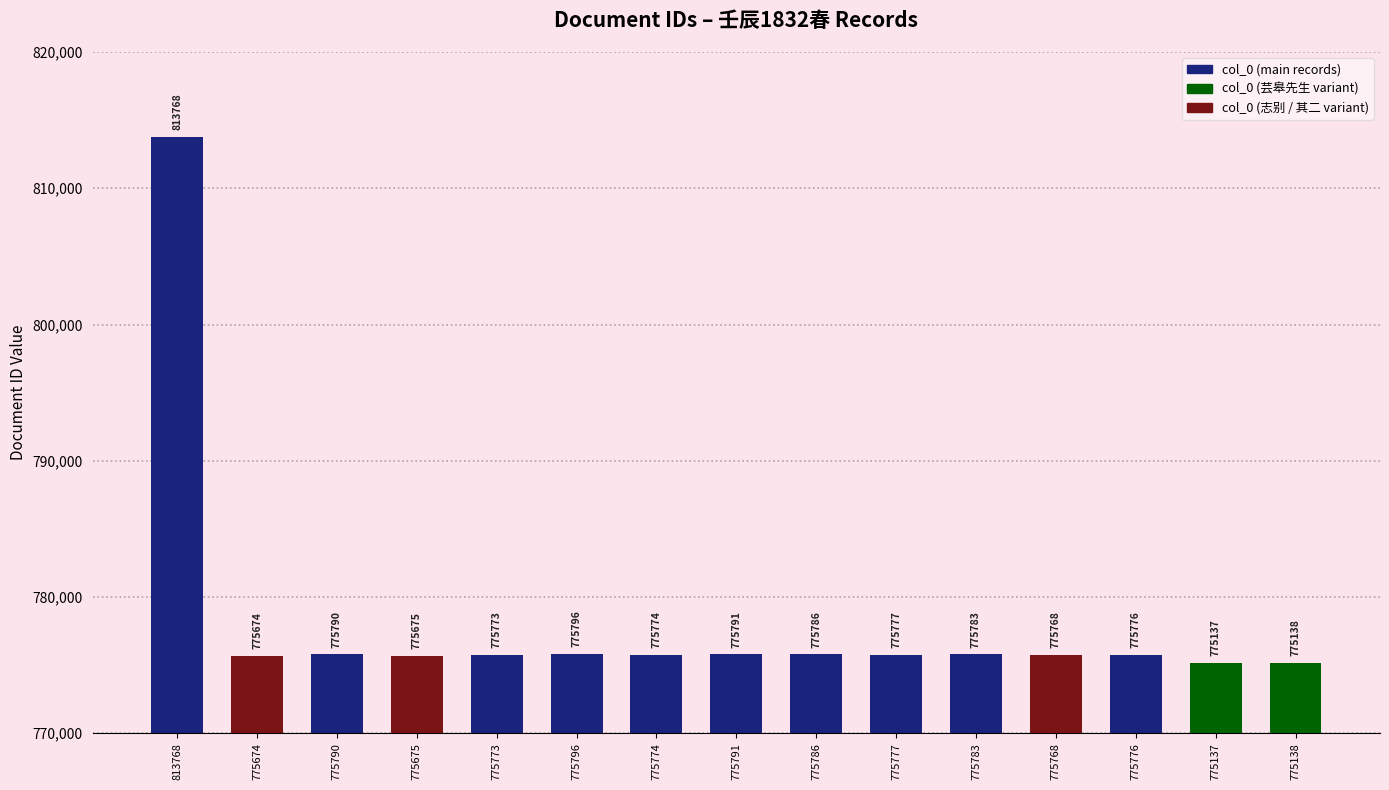

How many values are below 775776?

7